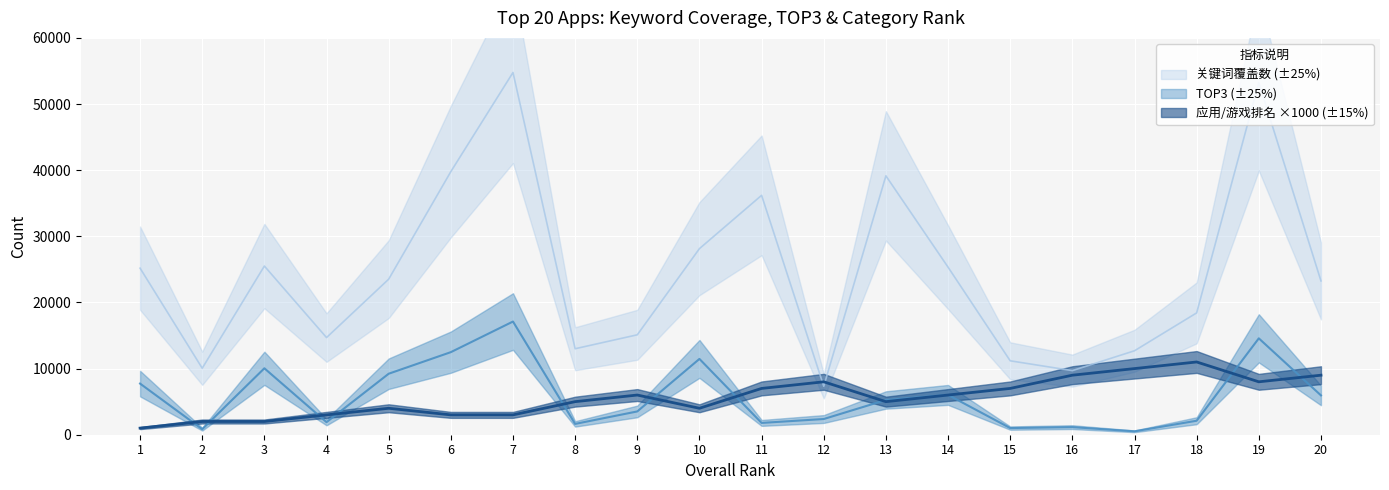

What is the value of the TOP3 point at the 6th from the left?

12484